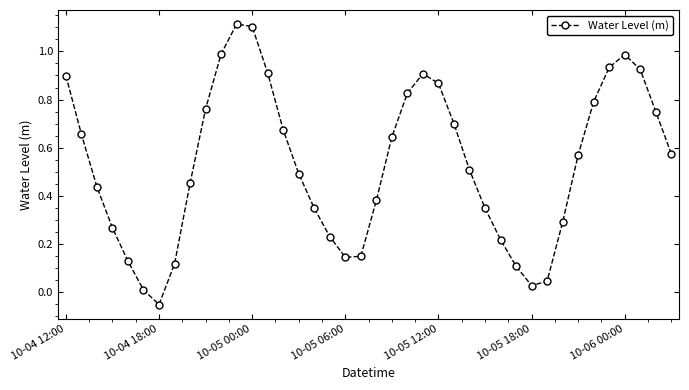

What is the difference between the maximum and minimum values?

1.2